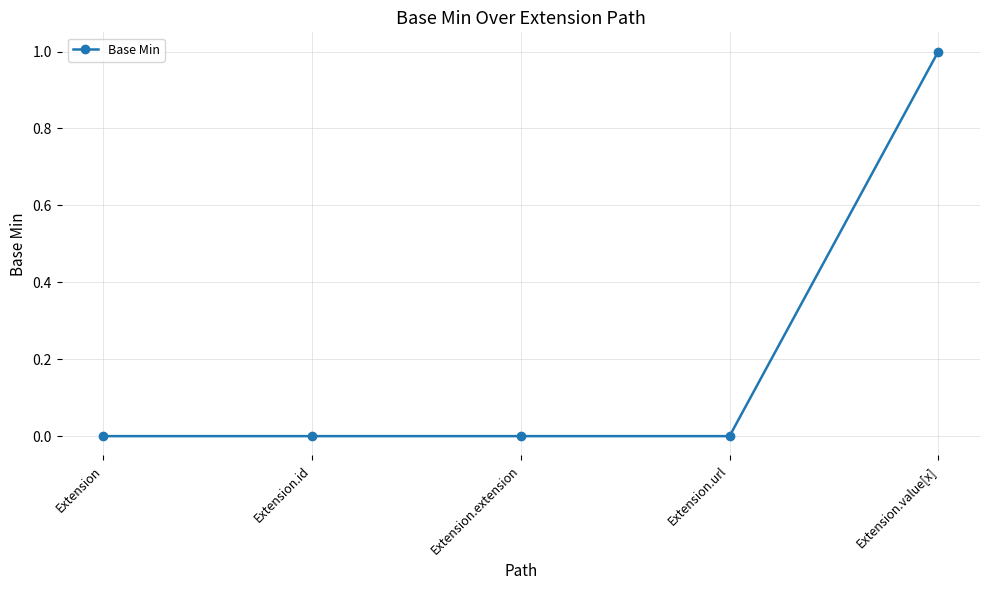

Count the values in the range 0 to 1.

5